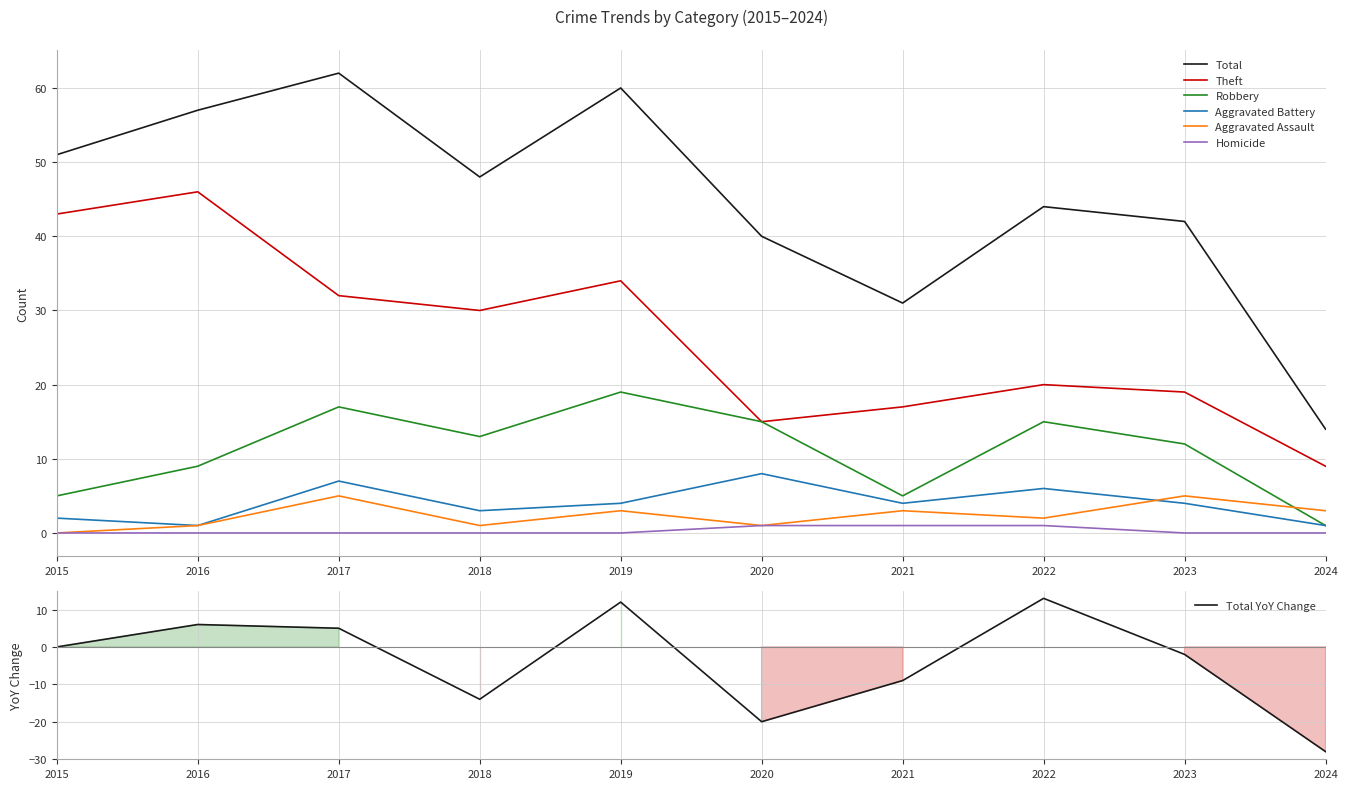

At which category is the sum across all series the highest?

2017